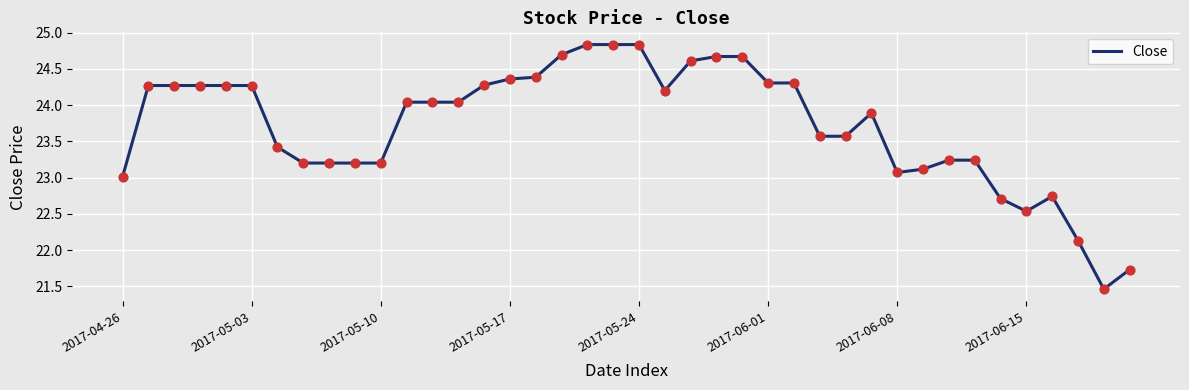

What is the greatest value displayed?

24.8